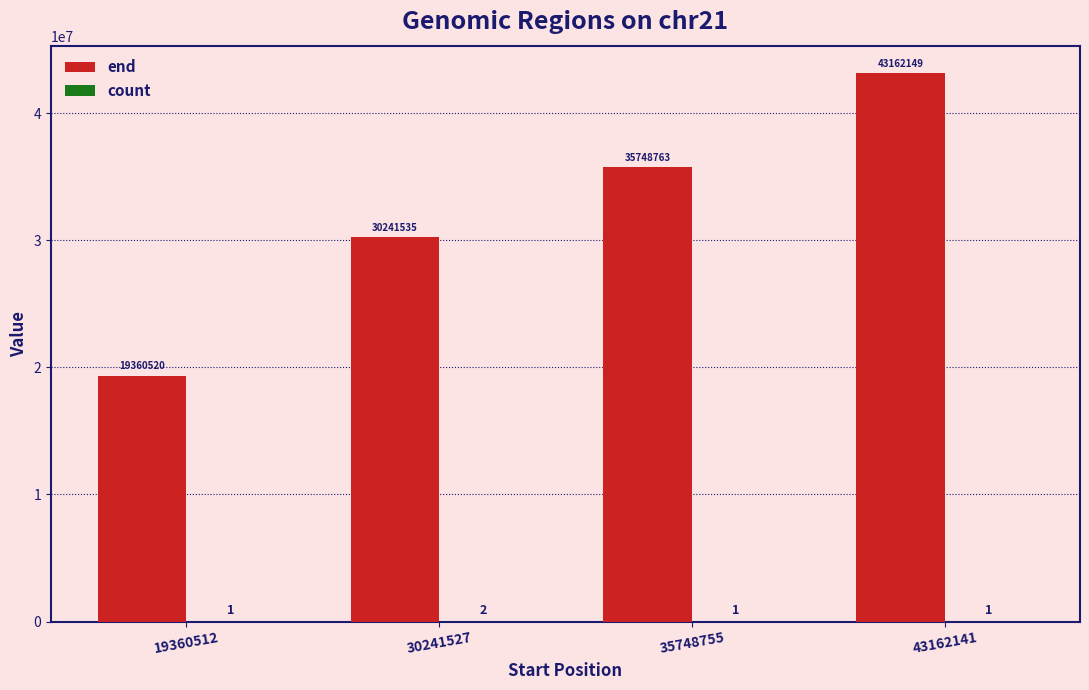

What is the greatest value displayed?

43162149